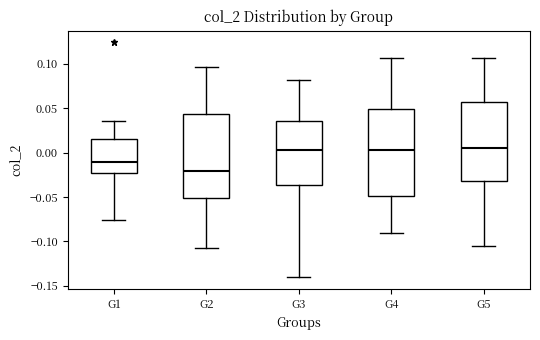

Reading left to right, transcribe this box plot: for each box, give where its median line is, the range the box spans, and where its two whiskers end, as read against the y-axis. The values are not printed on the chart, so give them approximately, as read against the axis.

G1: median -0.010, box -0.025 to 0.015, whiskers -0.075 to 0.035
G2: median -0.020, box -0.050 to 0.045, whiskers -0.105 to 0.095
G3: median 0.005, box -0.035 to 0.035, whiskers -0.140 to 0.080
G4: median 0.005, box -0.050 to 0.050, whiskers -0.090 to 0.105
G5: median 0.005, box -0.030 to 0.060, whiskers -0.105 to 0.105